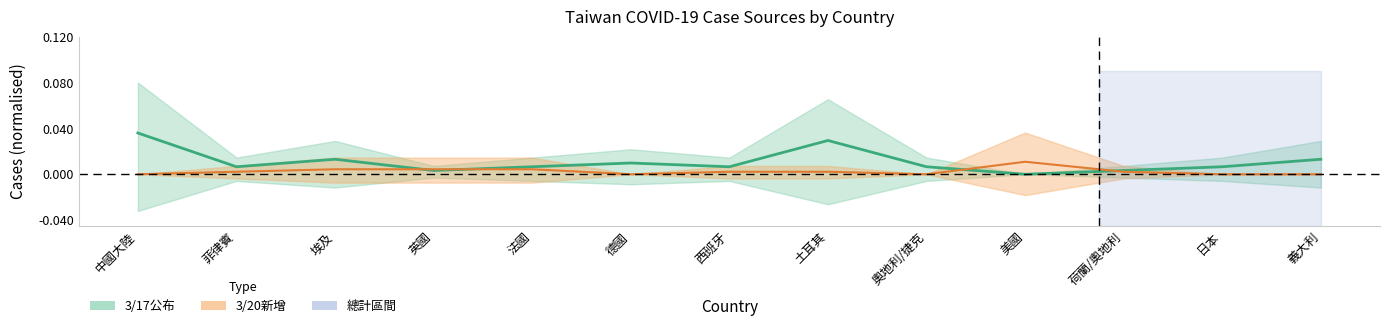

How many interior local peaks does the 3/17公布 series have?

3